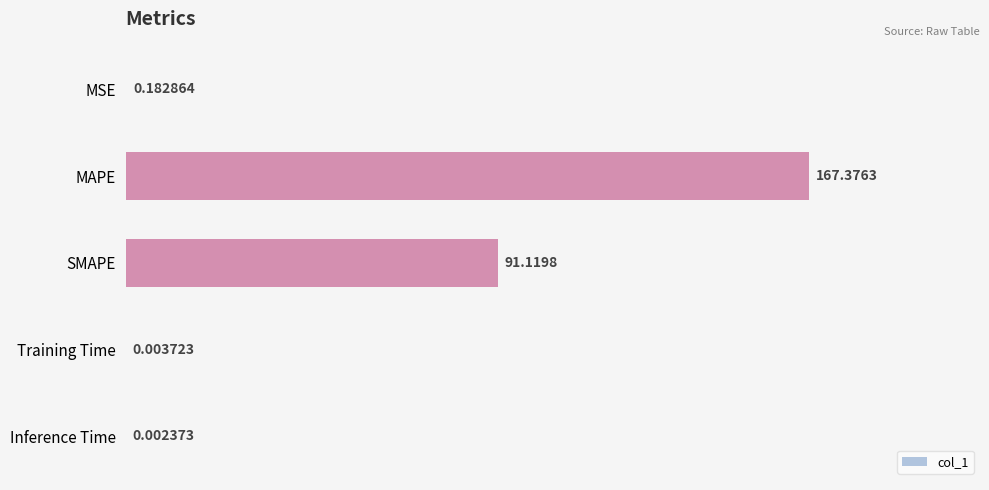

What is the sum of all values?

258.7